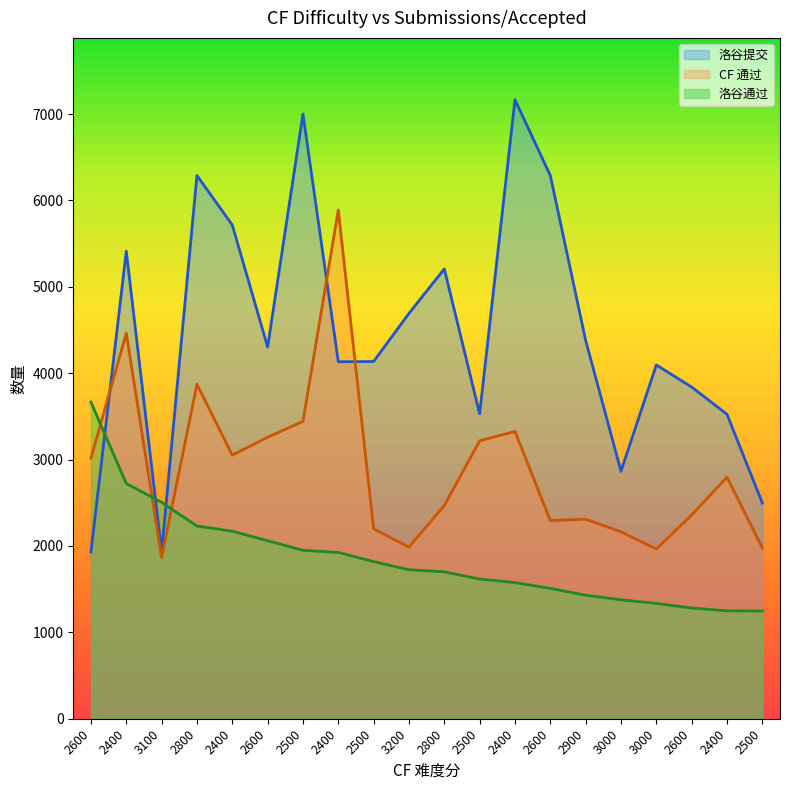

At which label is 洛谷通过 closest to 2457?

3100